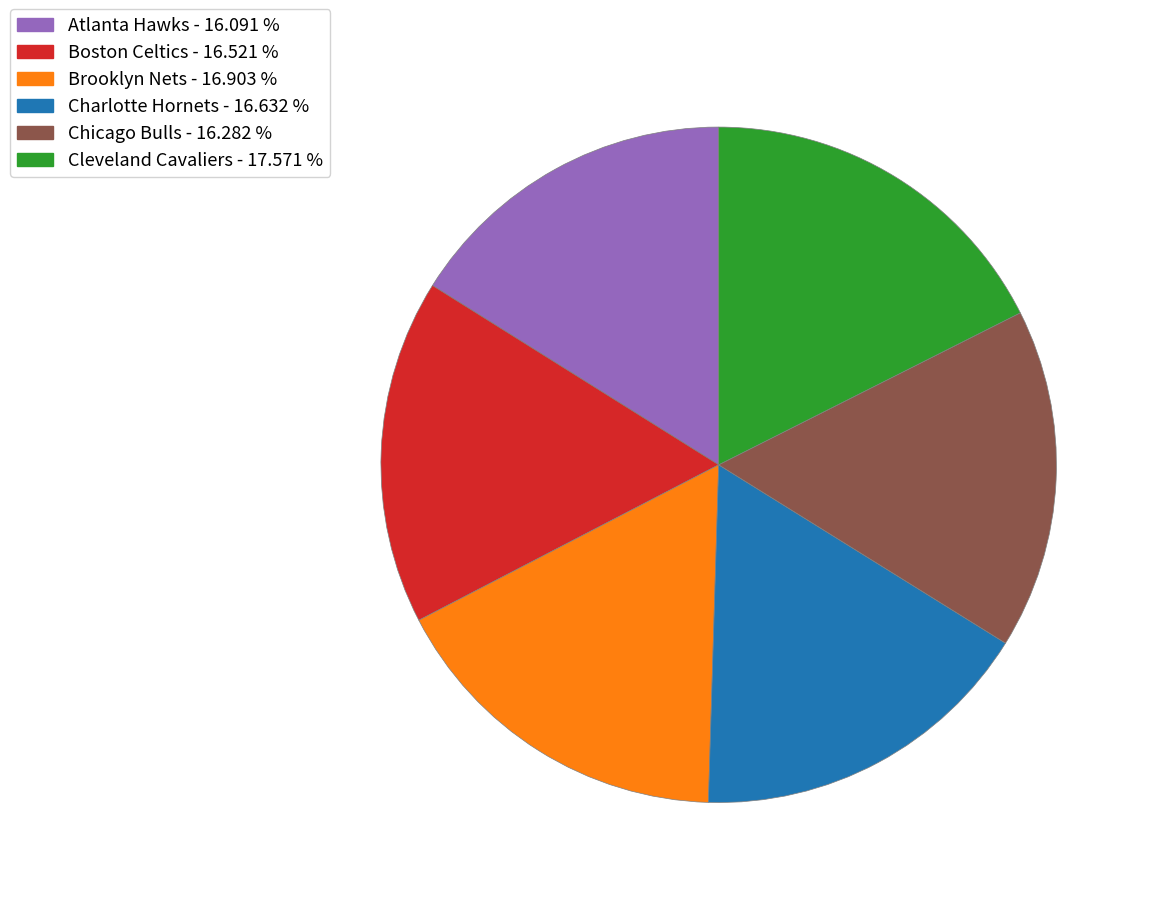

Which has a higher value, Cleveland Cavaliers or Charlotte Hornets?

Cleveland Cavaliers